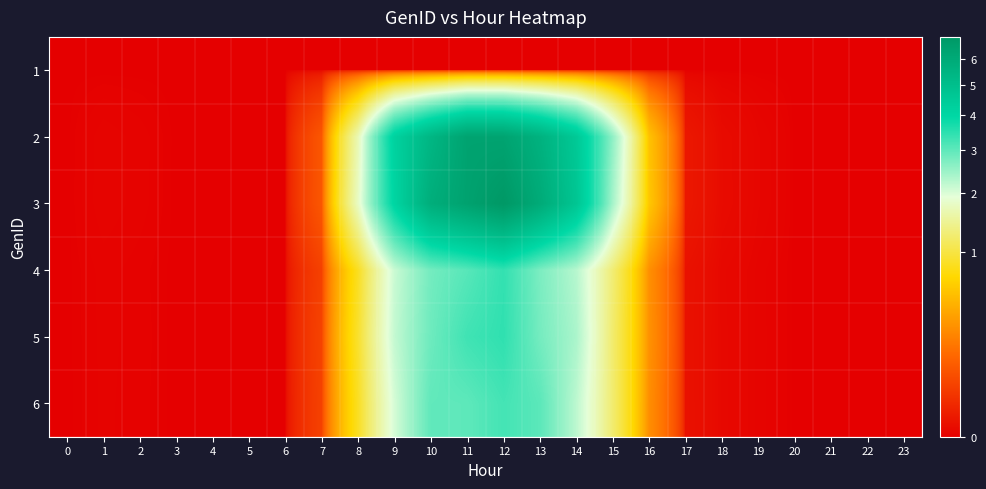

At which category is the sum across all series the highest?

12